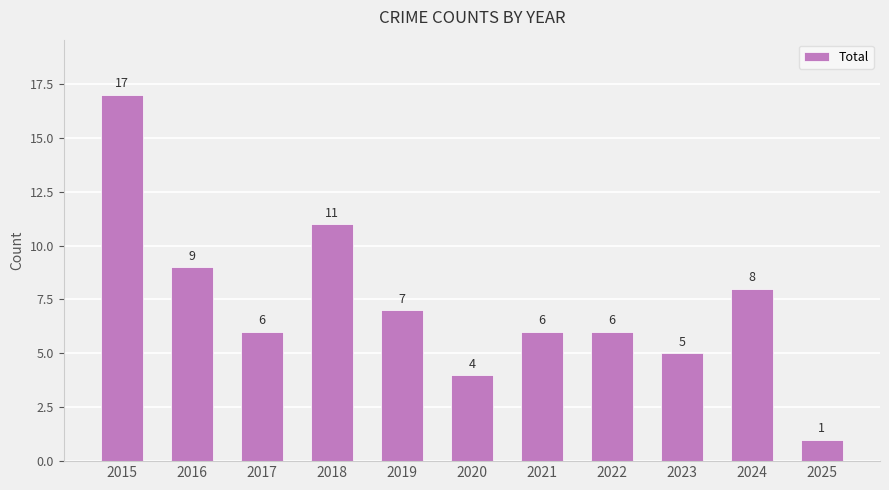

What is the smallest value displayed?

1